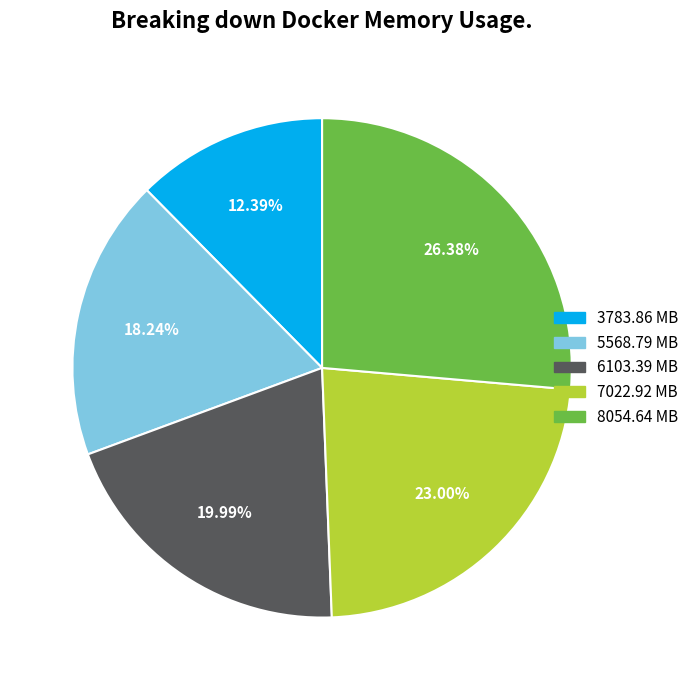

Is it true that 7022.92 is 33% of the pie?

False